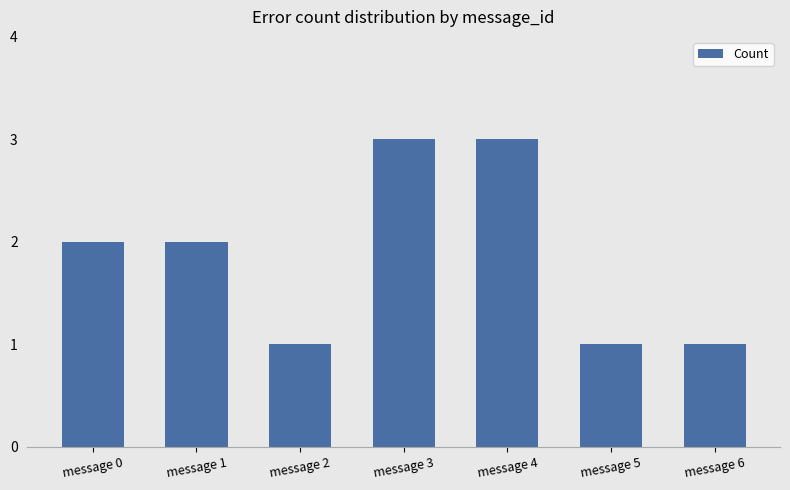

What is the ratio of the value at message 5 to the value at message 3?

0.3